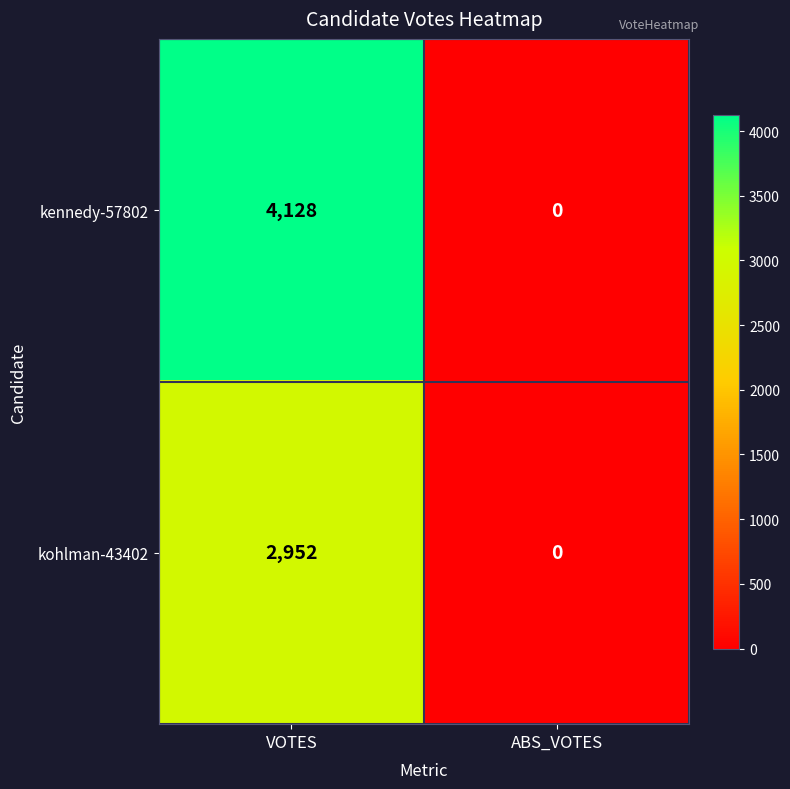

Reading right to left, list all the values displayed in this chart.

kennedy-57802: 0	4128
kohlman-43402: 0	2952